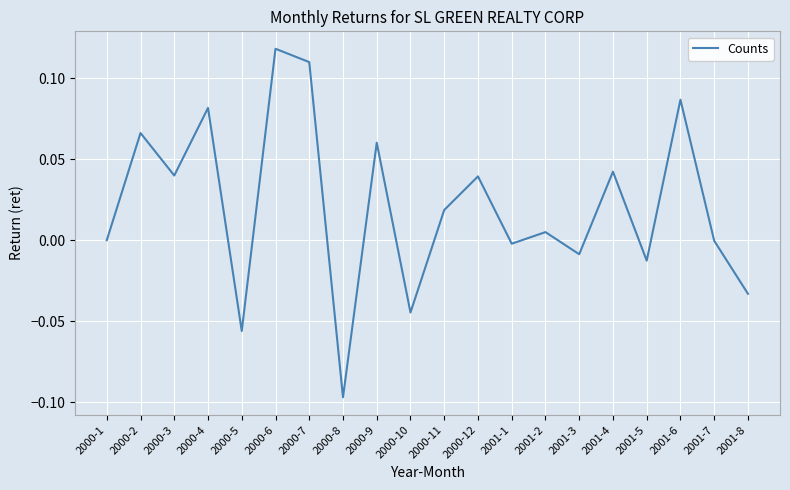

Which label corresponds to the largest value in the chart?

2000-6